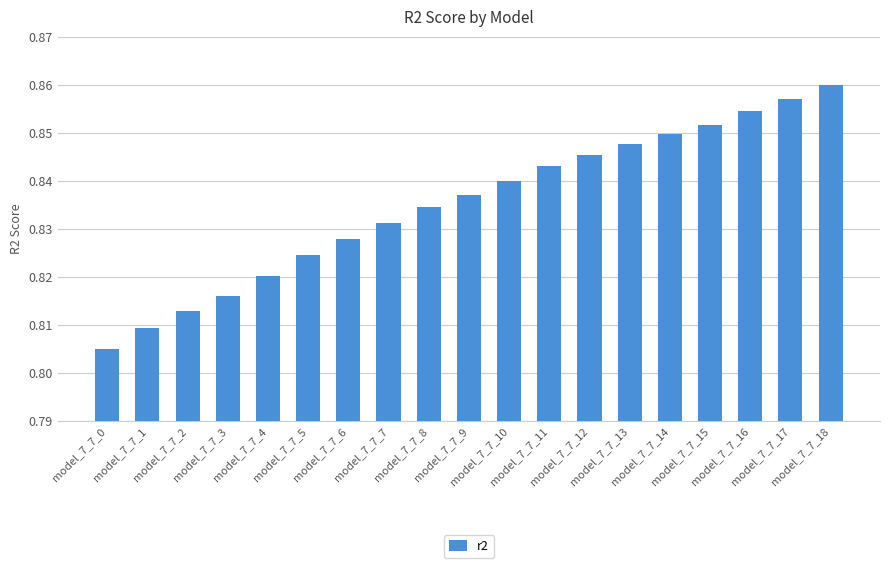

Rank the categories by value from highest to lowest.

model_7_7_18, model_7_7_17, model_7_7_16, model_7_7_15, model_7_7_14, model_7_7_13, model_7_7_12, model_7_7_11, model_7_7_10, model_7_7_9, model_7_7_8, model_7_7_7, model_7_7_6, model_7_7_5, model_7_7_4, model_7_7_3, model_7_7_2, model_7_7_1, model_7_7_0